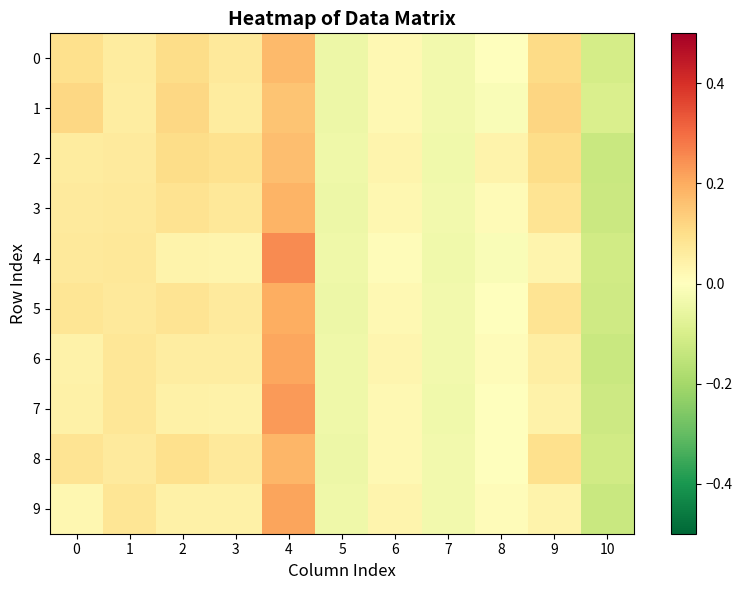

Reading left to right, list all the values displayed in this chart.

0: 0=0.1	1=0.1	2=0.1	3=0.1	4=0.2	5=-0.0	6=0.0	7=-0.0	8=-0.0	9=0.1	10=-0.1
1: 0=0.1	1=0.1	2=0.1	3=0.1	4=0.2	5=-0.0	6=0.0	7=-0.0	8=-0.0	9=0.1	10=-0.1
2: 0=0.1	1=0.1	2=0.1	3=0.1	4=0.2	5=-0.0	6=0.0	7=-0.0	8=0.0	9=0.1	10=-0.1
3: 0=0.1	1=0.1	2=0.1	3=0.1	4=0.2	5=-0.0	6=0.0	7=-0.0	8=0.0	9=0.1	10=-0.1
4: 0=0.1	1=0.1	2=0.0	3=0.0	4=0.3	5=-0.0	6=0.0	7=-0.0	8=-0.0	9=0.0	10=-0.1
5: 0=0.1	1=0.1	2=0.1	3=0.1	4=0.2	5=-0.0	6=0.0	7=-0.0	8=-0.0	9=0.1	10=-0.1
6: 0=0.0	1=0.1	2=0.1	3=0.1	4=0.2	5=-0.0	6=0.0	7=-0.0	8=0.0	9=0.1	10=-0.1
7: 0=0.0	1=0.1	2=0.0	3=0.0	4=0.2	5=-0.0	6=0.0	7=-0.0	8=-0.0	9=0.0	10=-0.1
8: 0=0.1	1=0.1	2=0.1	3=0.1	4=0.2	5=-0.0	6=0.0	7=-0.0	8=0.0	9=0.1	10=-0.1
9: 0=0.0	1=0.1	2=0.0	3=0.0	4=0.2	5=-0.0	6=0.0	7=-0.0	8=0.0	9=0.0	10=-0.1